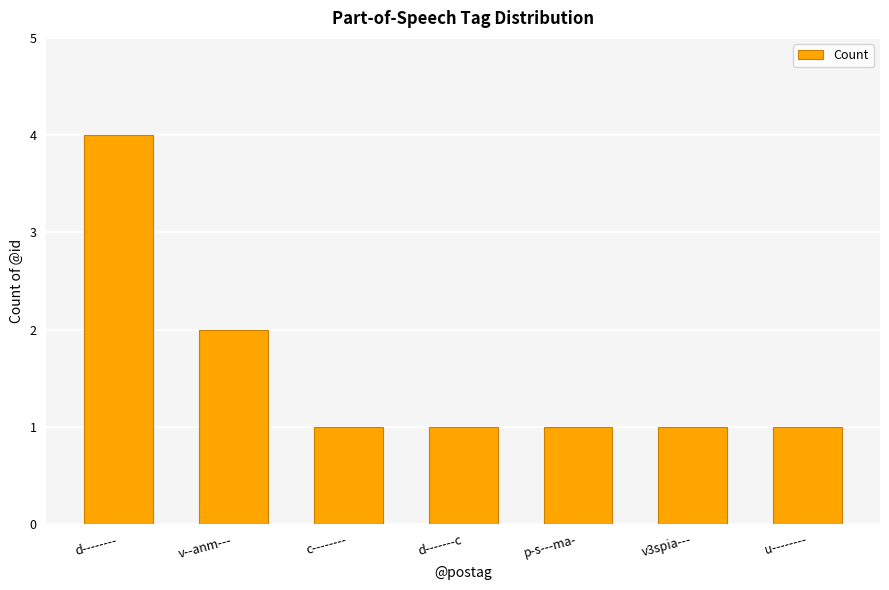

The value at v3spia--- is 2. True or false?

False